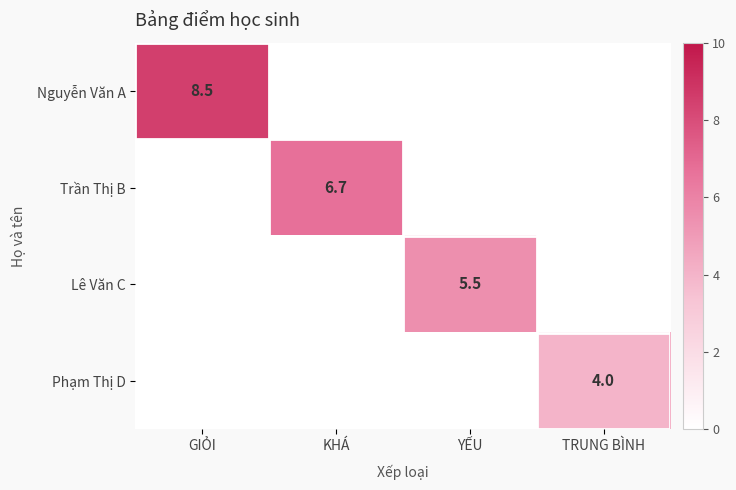

At which category is the sum across all series the highest?

GIỎI